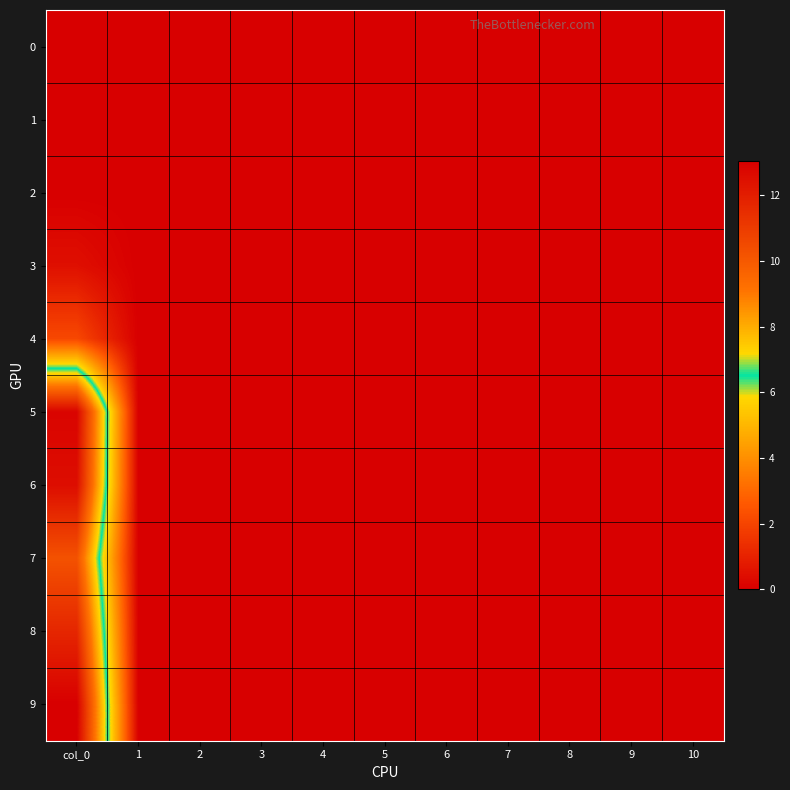

Which series has the largest range (max minus min)?

9